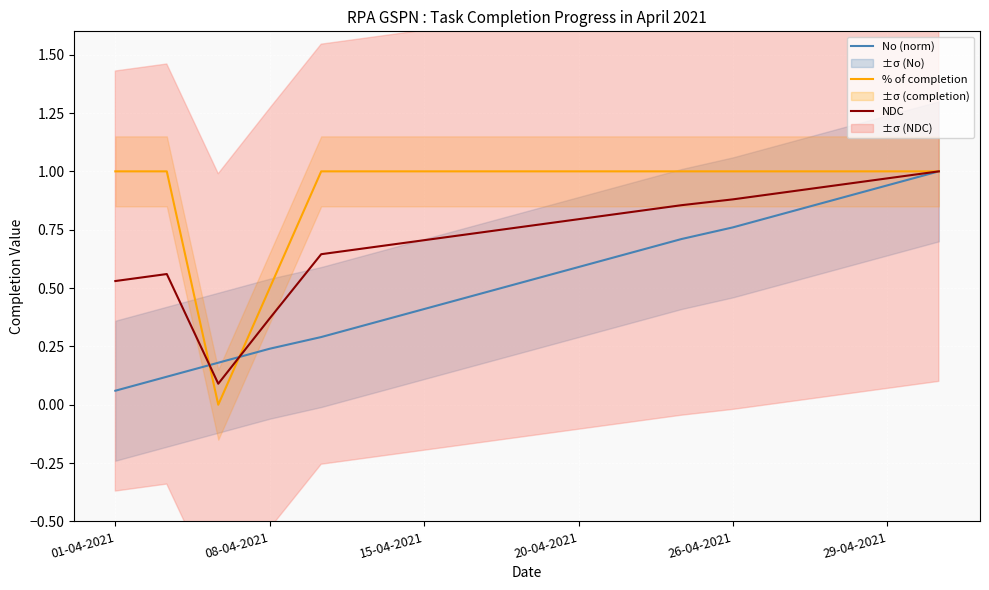

The NDC series shows 0.6 at 26-04-2021. True or false?

False